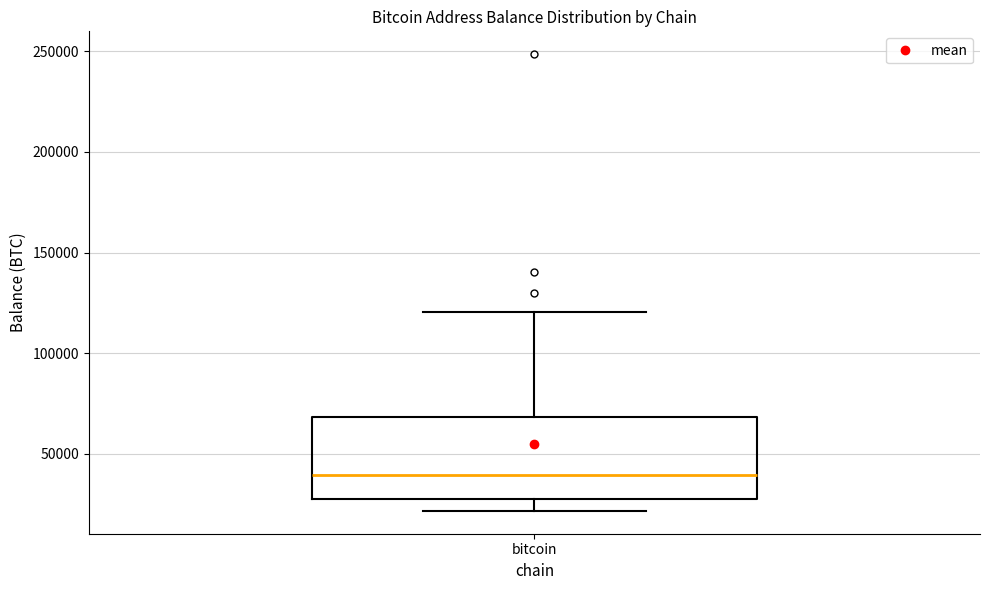

Transcribe this box plot: give where the median line is, the range the box spans, and where the two whiskers end, as read against the y-axis. The values are not printed on the chart, so give them approximately, as read against the axis.

median 40000, box 25000 to 70000, whiskers 20000 to 120000